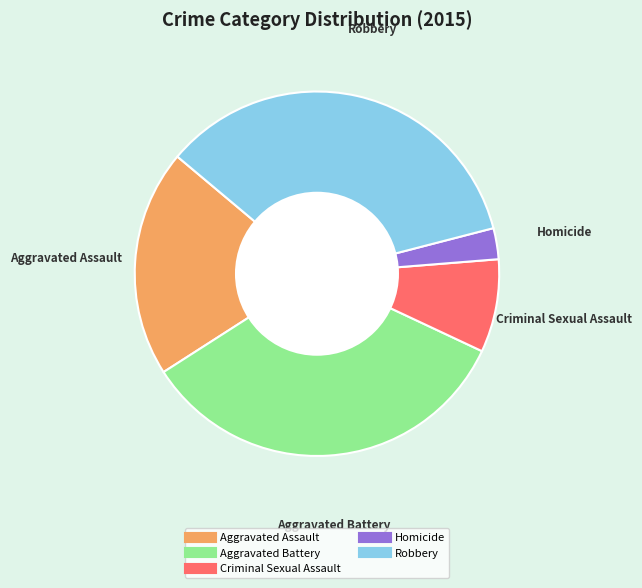

Rank the categories by value from highest to lowest.

Robbery, Aggravated Battery, Aggravated Assault, Criminal Sexual Assault, Homicide